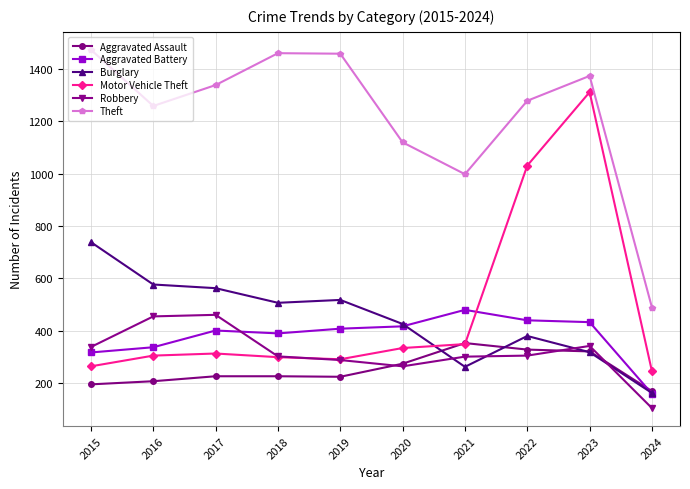

What is the difference between the highest and lowest values at 2024?

385